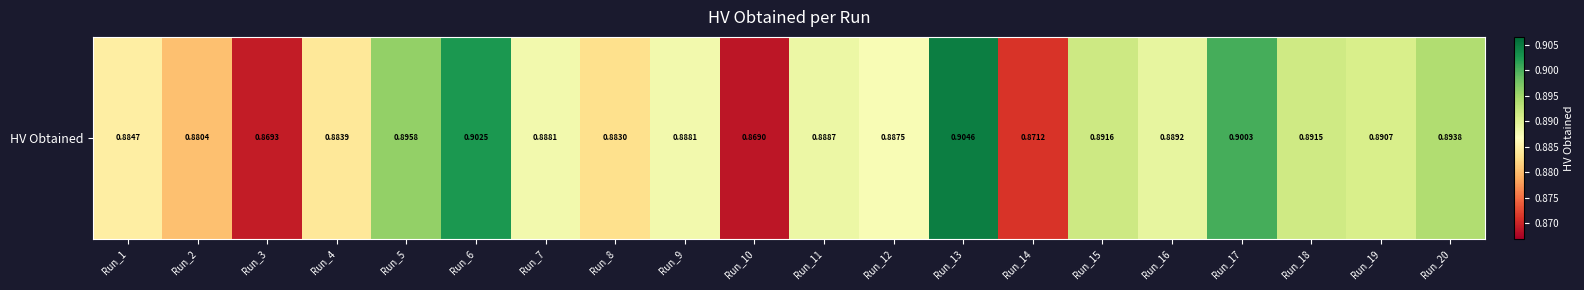

How many categories are shown in the chart?

20